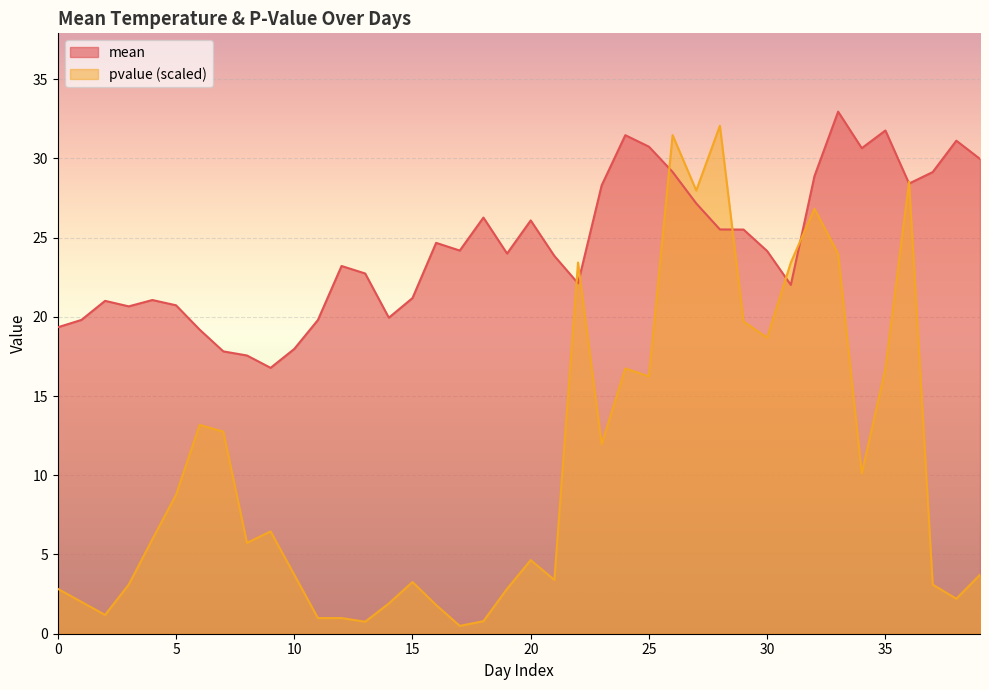

What is the total value across all series at 14?

21.9